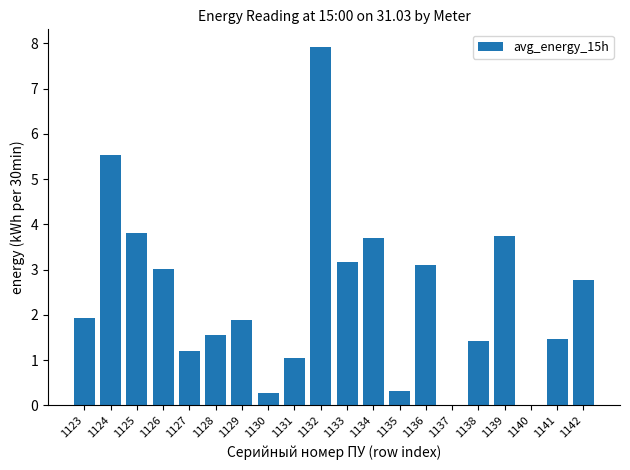

Is it true that the value at 1129 is 1.9?

True